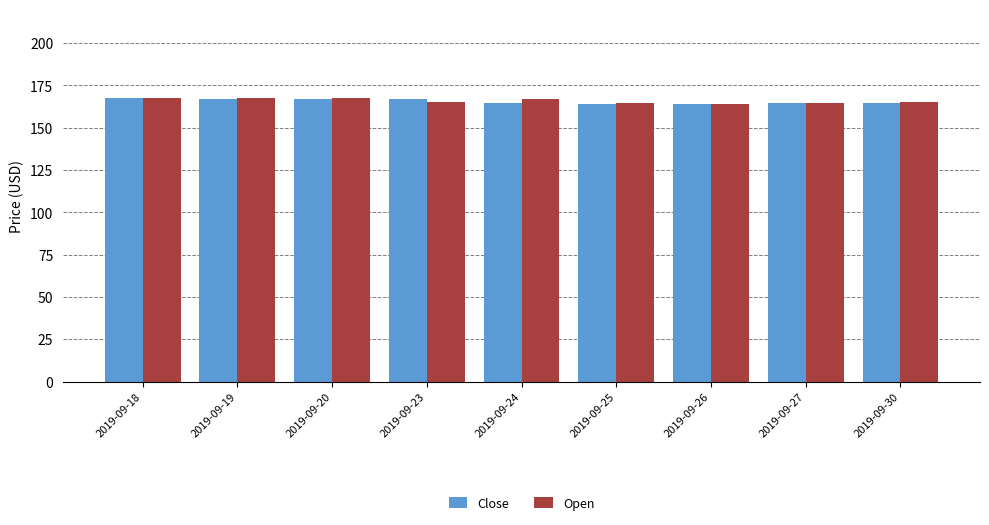

What is the total value across all series at 2019-09-25?

328.8